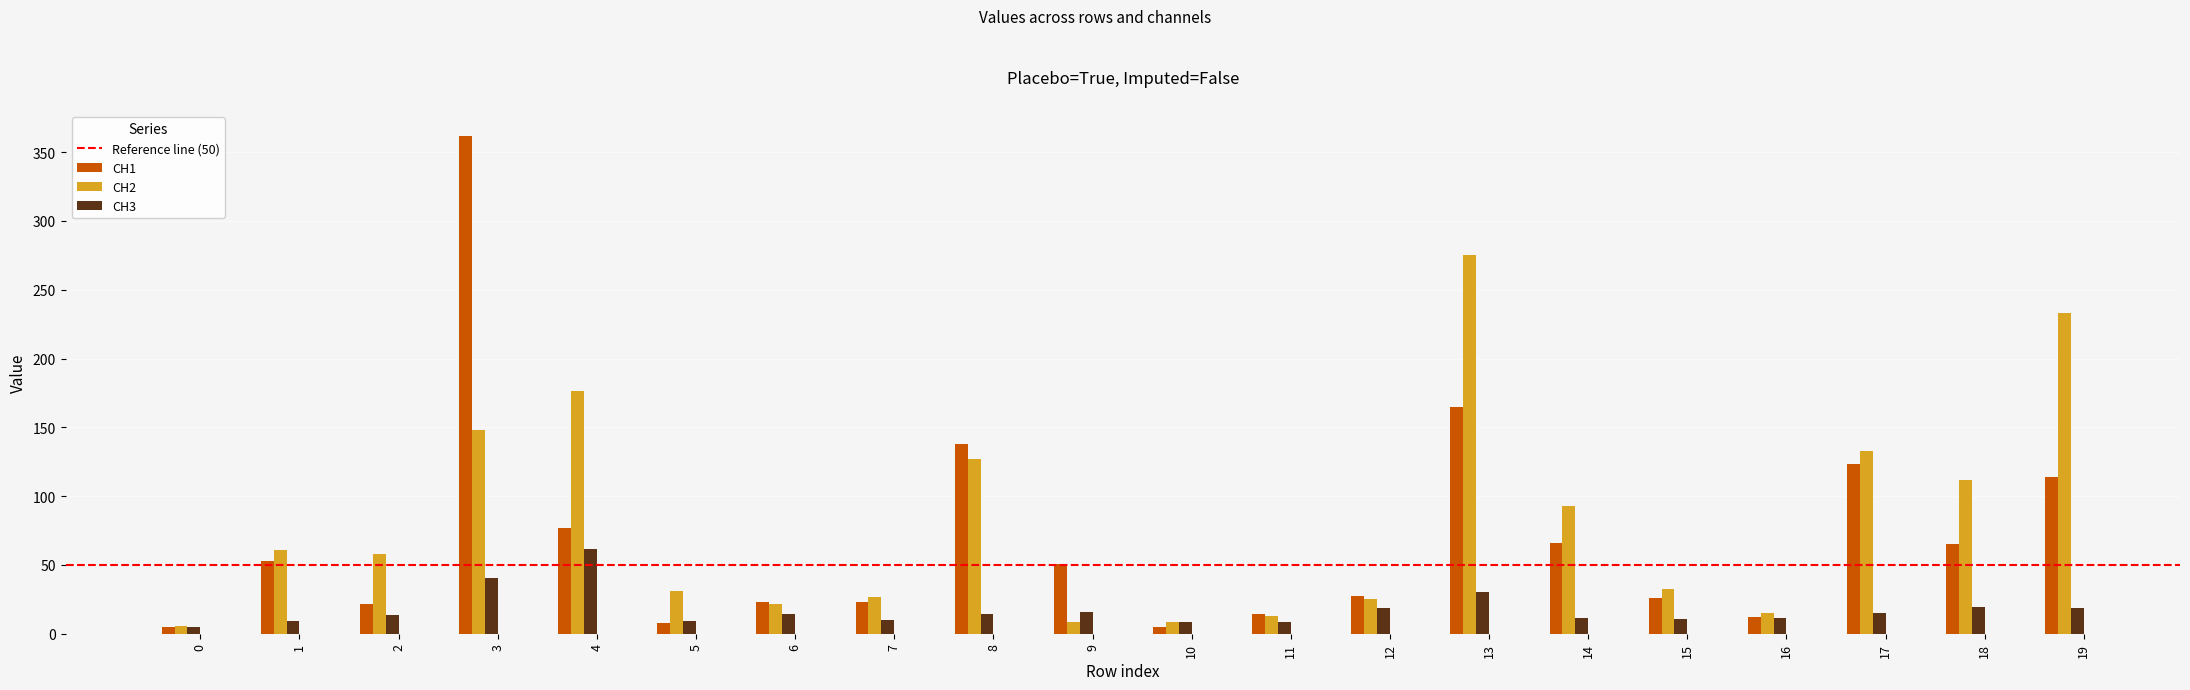

What is the sum of all CH1 values?

1378.8